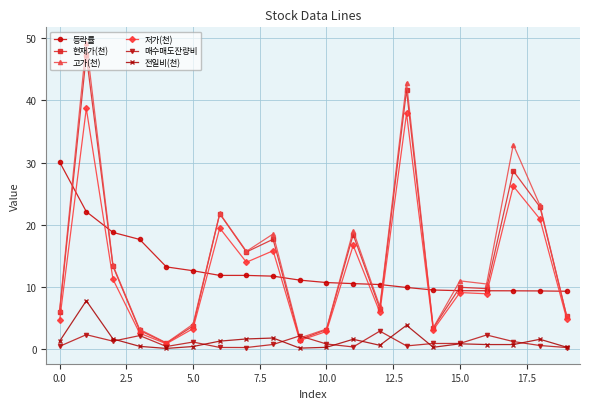

What is the maximum value shown in the chart?

49.3